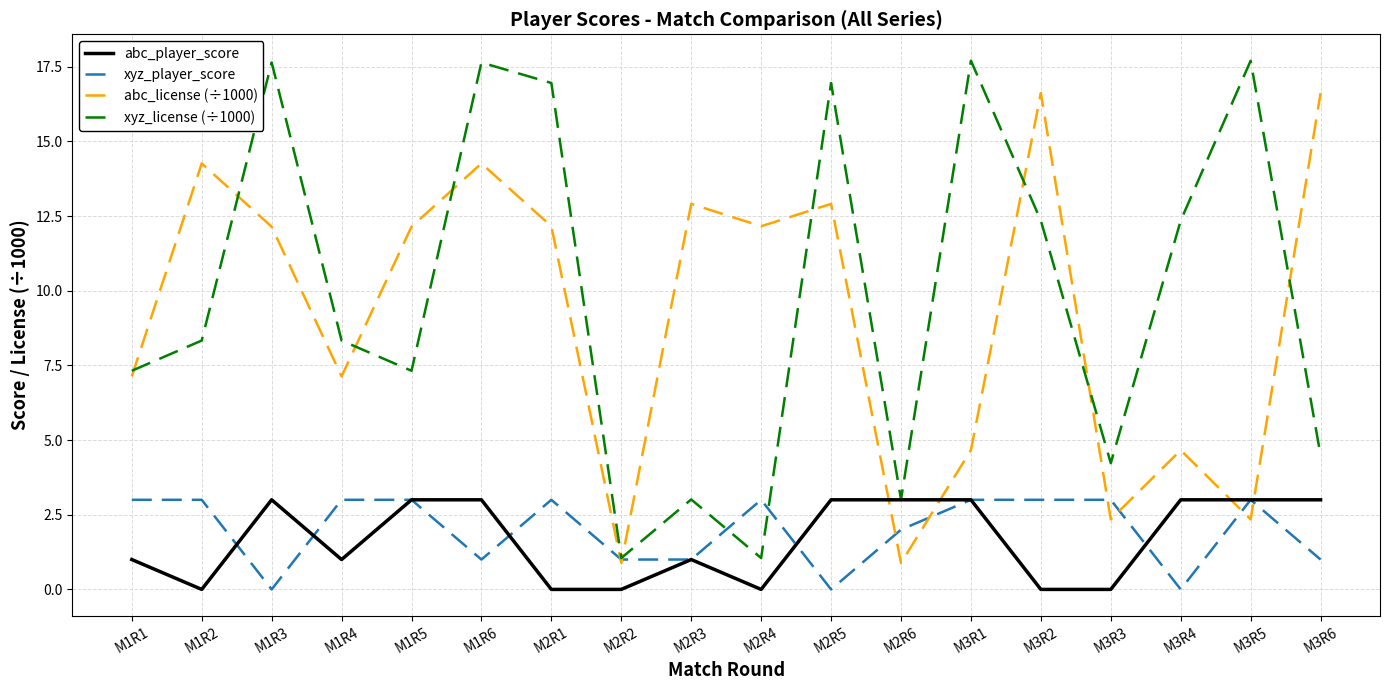

At M1R4, list the series in order from largest to smallest.

xyz_license (÷1000), abc_license (÷1000), xyz_player_score, abc_player_score